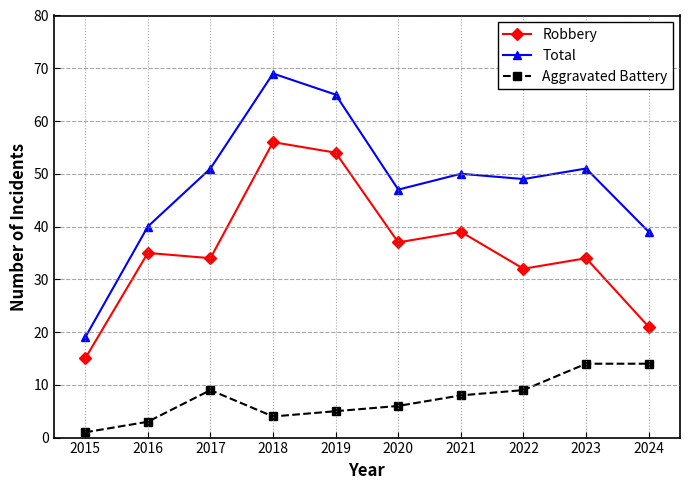

Read the Total value at 2015, to the nearest 10.

20